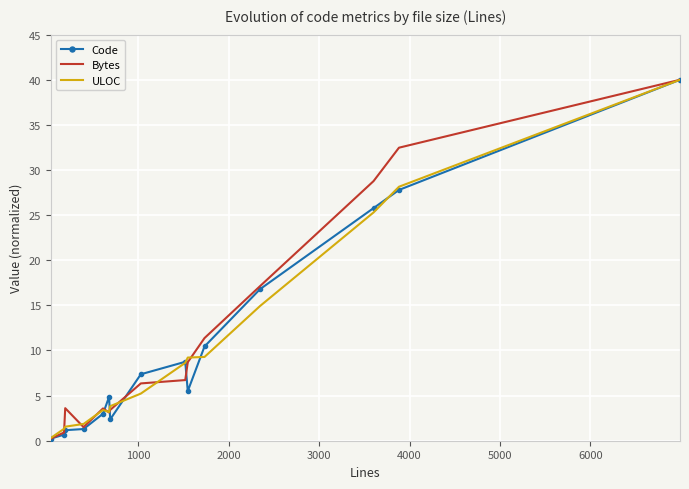

Which series has the largest total across all categories?

Bytes